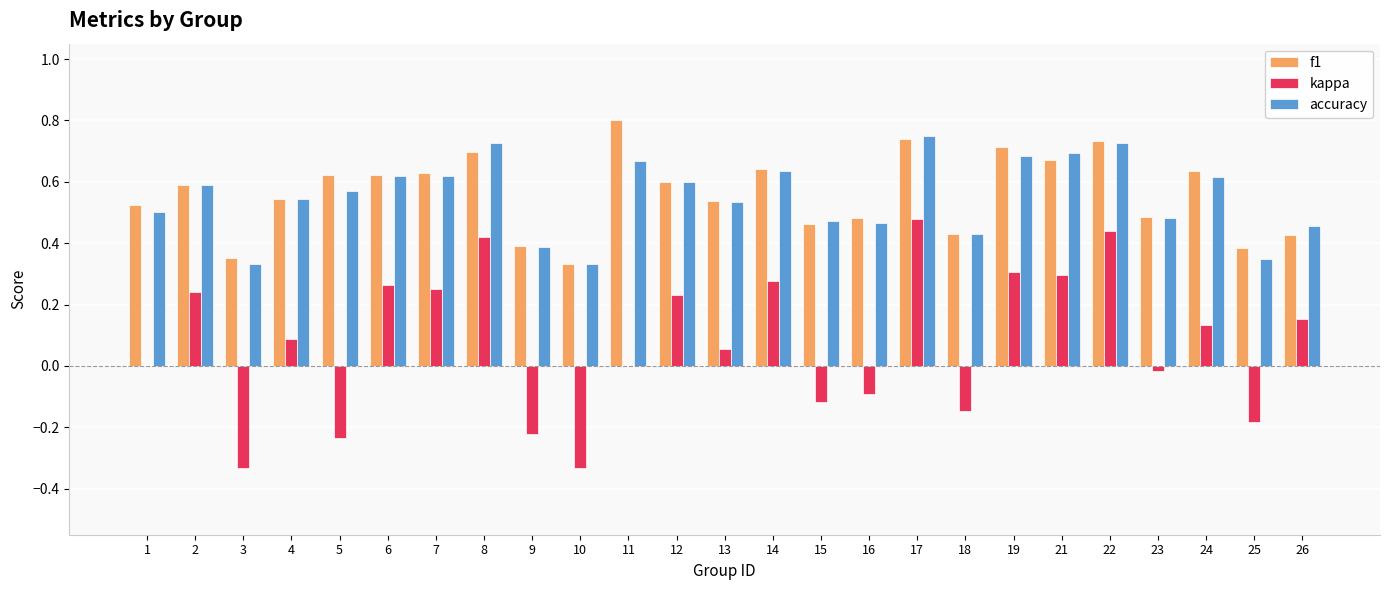

True or false: kappa has a value of 0.4 at 1.

False